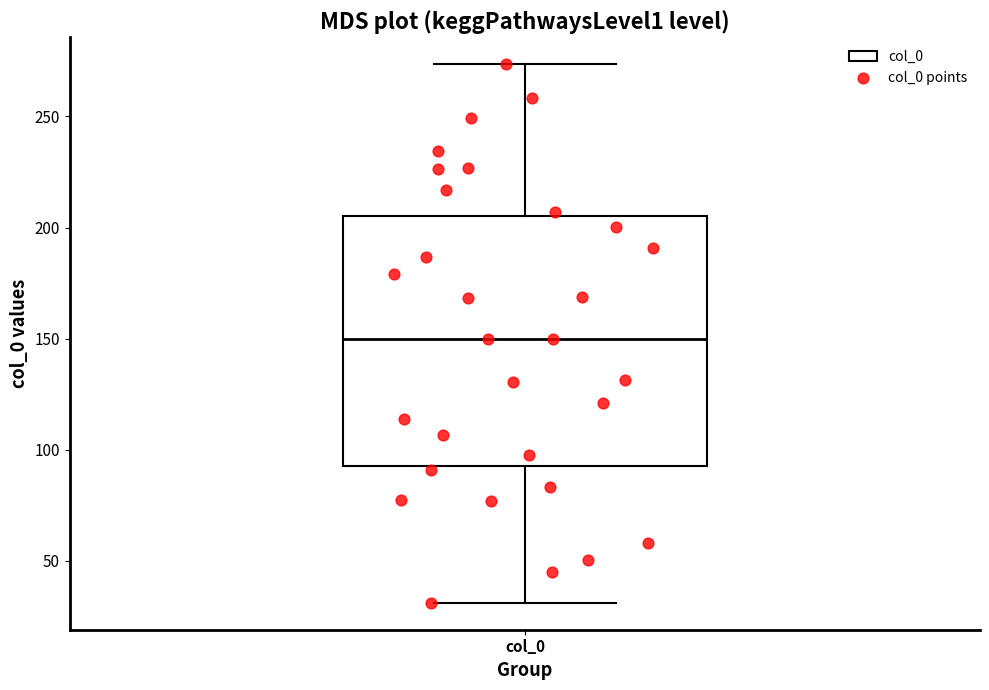

Transcribe this box plot: give where the median line is, the range the box spans, and where the two whiskers end, as read against the y-axis. The values are not printed on the chart, so give them approximately, as read against the axis.

median 150, box 95 to 205, whiskers 30 to 275